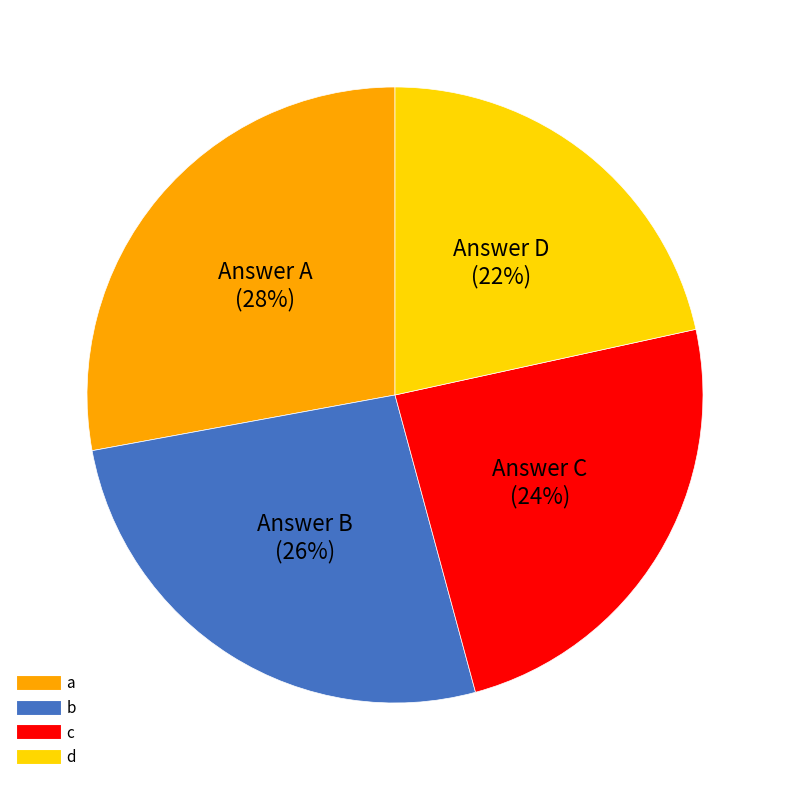

To the nearest percent, what is the difference between the largest and smallest slice percentages?

6%